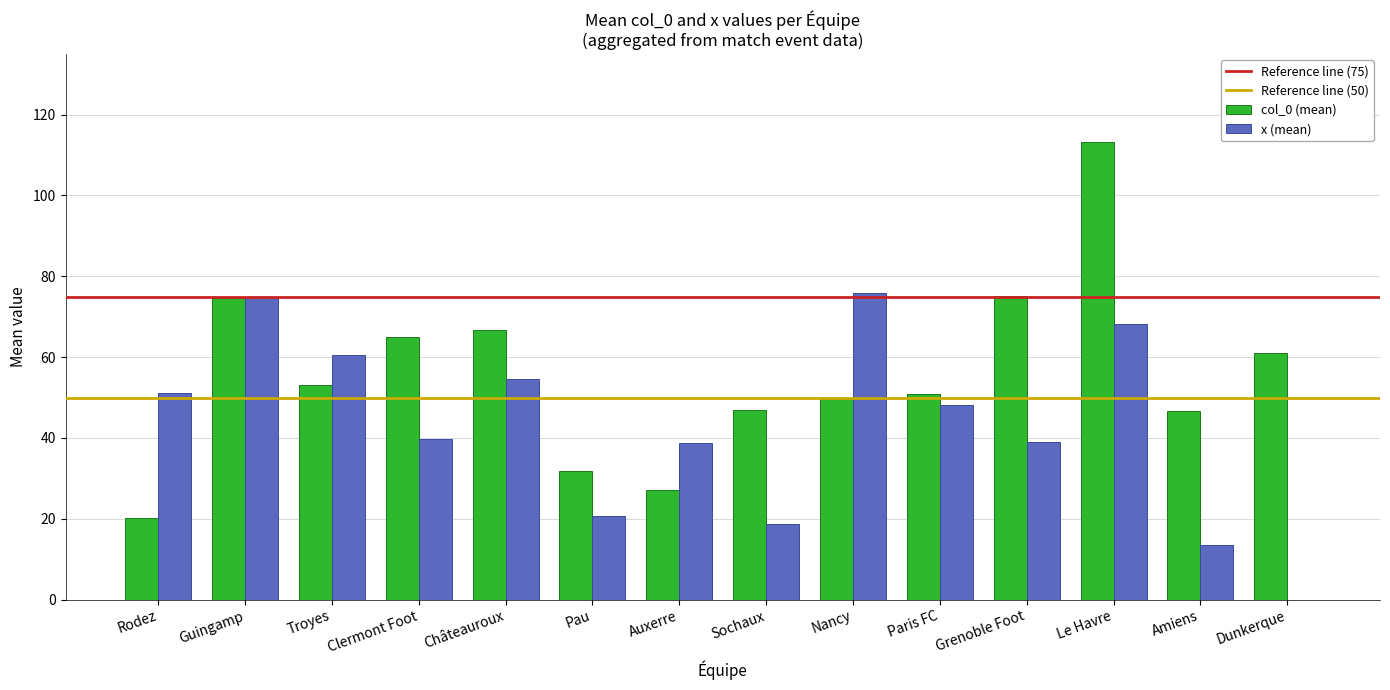

The x (mean) series shows 19.2 at Amiens. True or false?

False